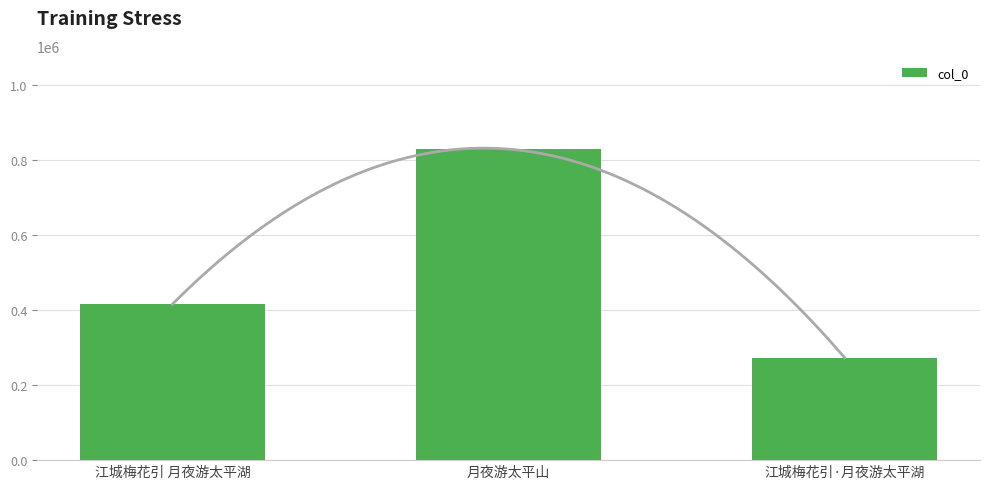

Count the values in the range 273289 to 830121.

3